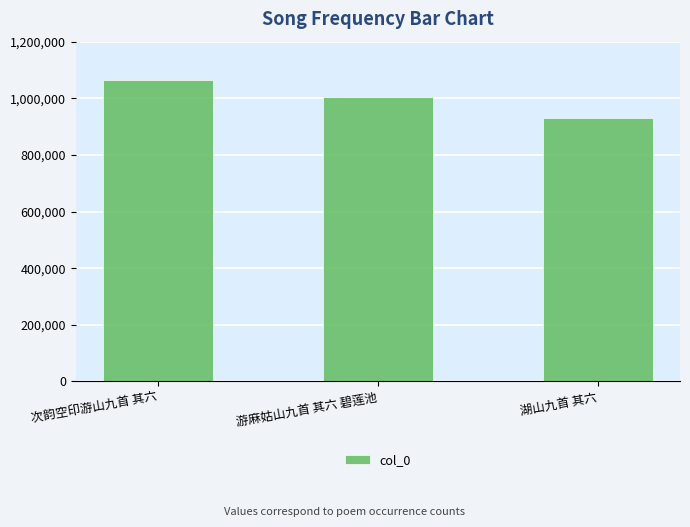

The chart shows a value of 1002853 at 游麻姑山九首 其六 碧莲池. True or false?

True